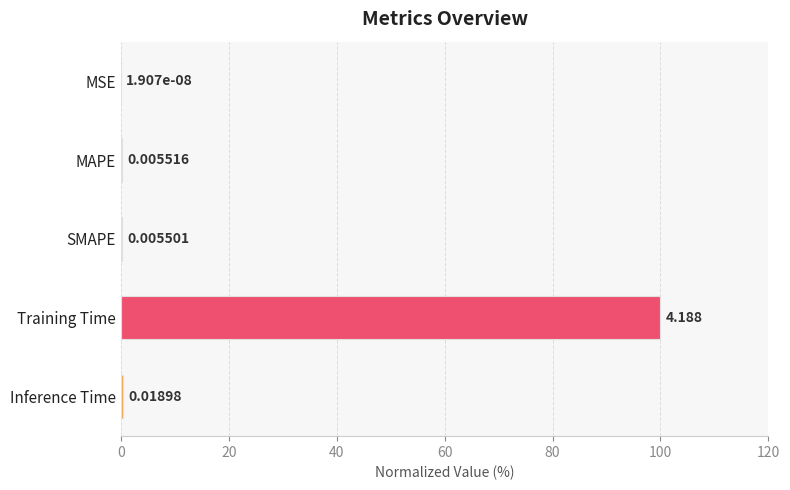

Which has a higher value, MSE or MAPE?

MAPE